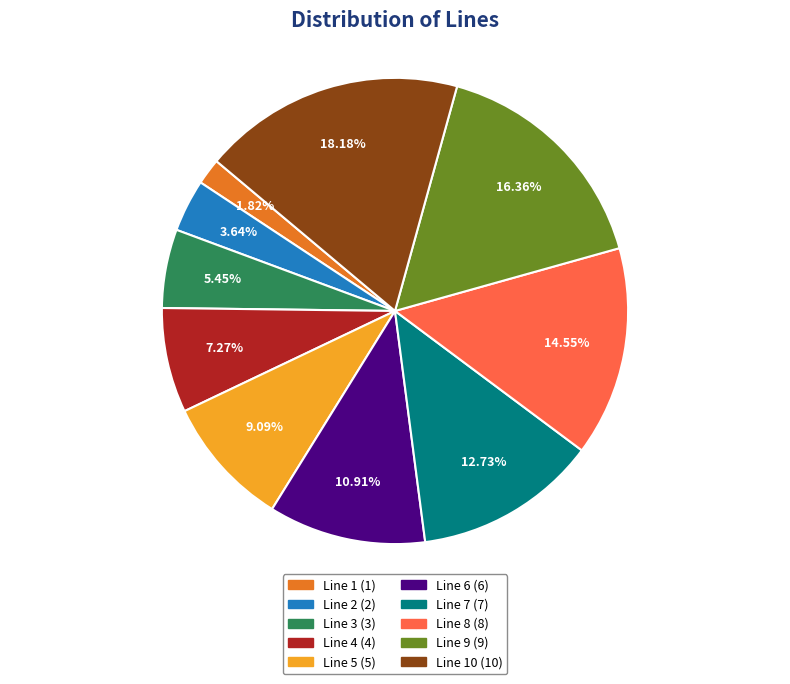

Is there a majority slice in this chart?

No